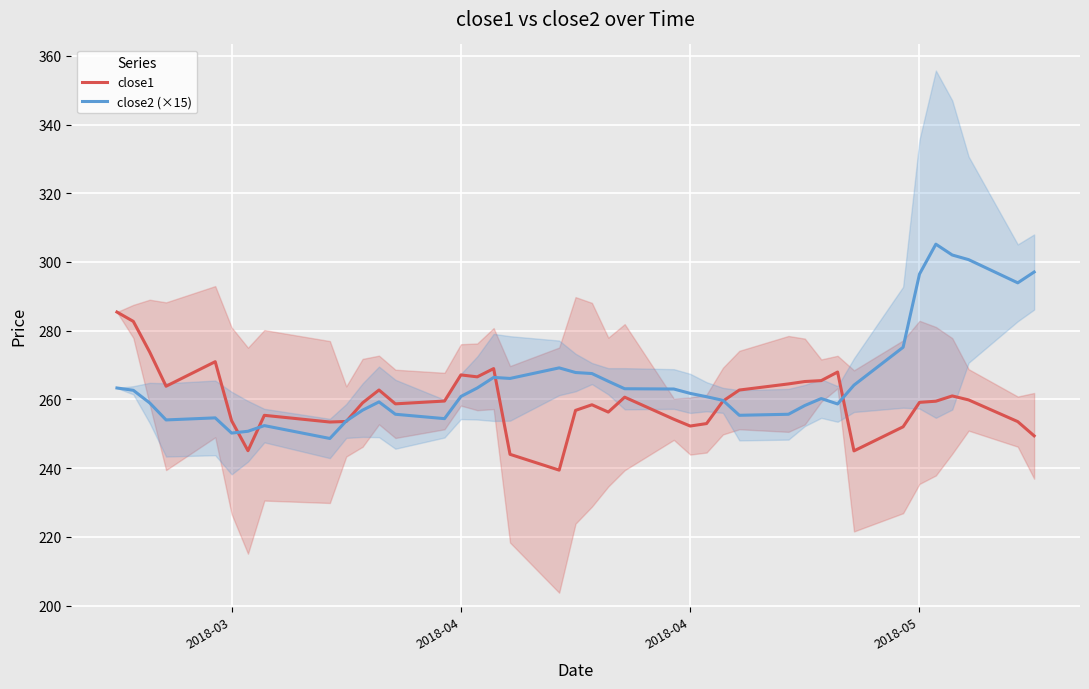

What are all the series names shown in the legend?

close1, close2 (×15)